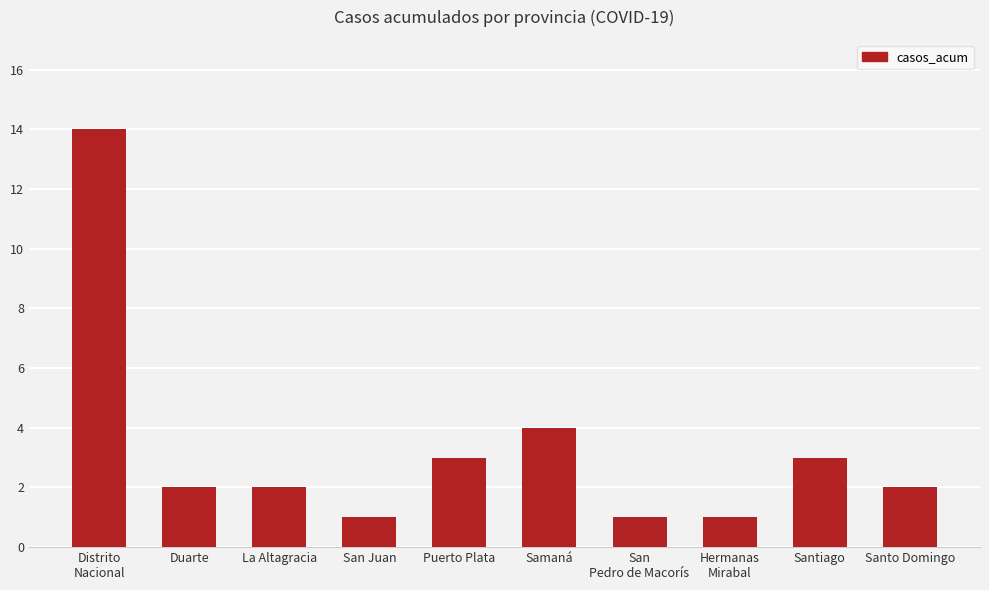

Reading right to left, transcribe all the data shown in this chart.

Santo Domingo=2	Santiago=3	Hermanas
Mirabal=1	San
Pedro de Macorís=1	Samaná=4	Puerto Plata=3	San Juan=1	La Altagracia=2	Duarte=2	Distrito
Nacional=14